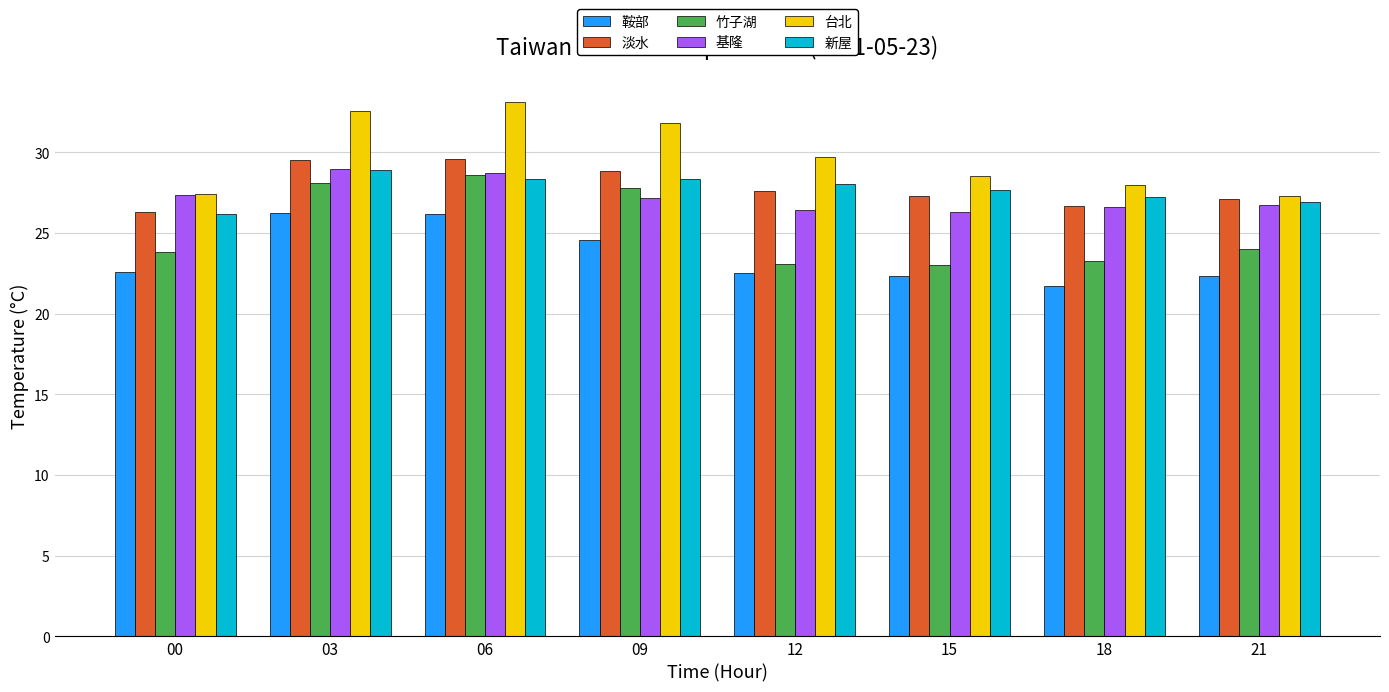

What is the value of the 新屋 bar at the 1st from the left?

26.2